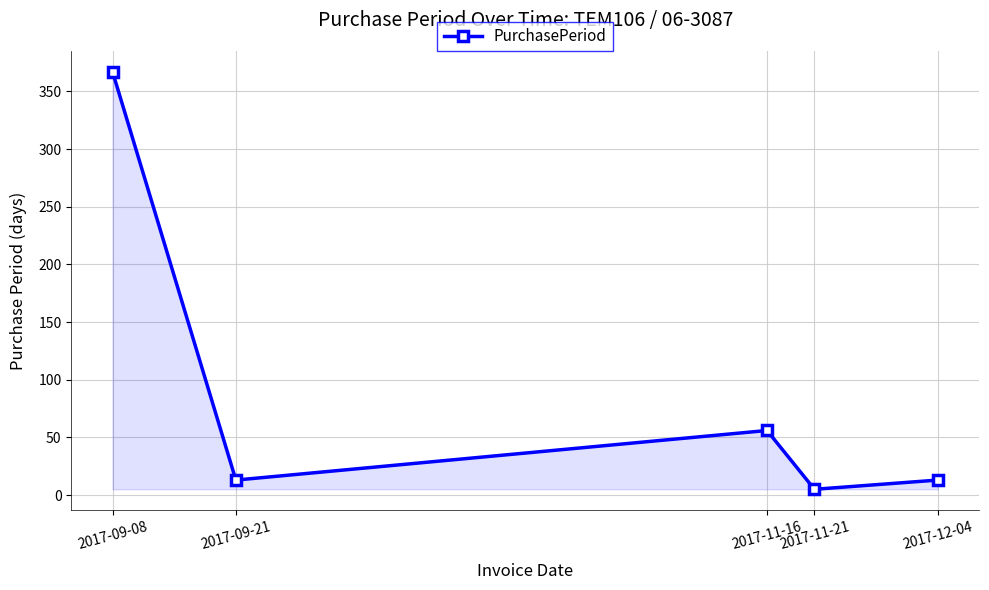

What is the minimum value shown in the chart?

5